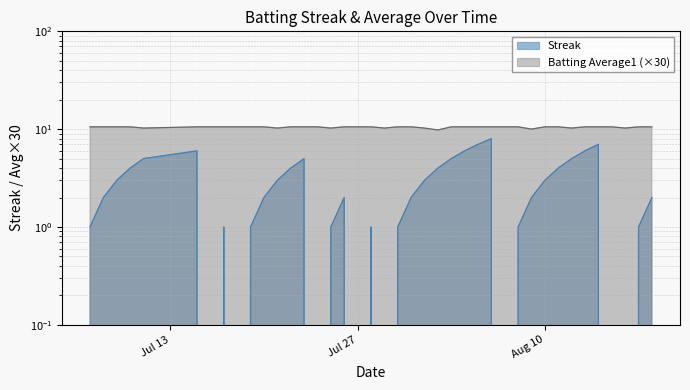

The value of Streak at 2010-07-11 is 8.0. True or false?

False